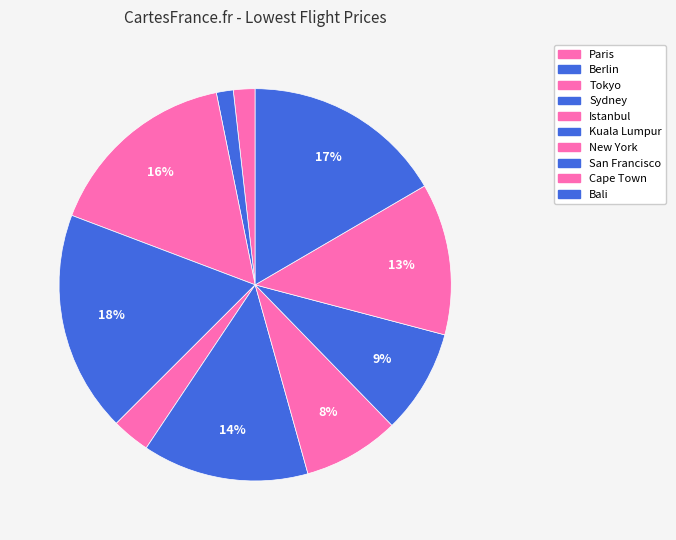

How many slices are in this pie chart?

10